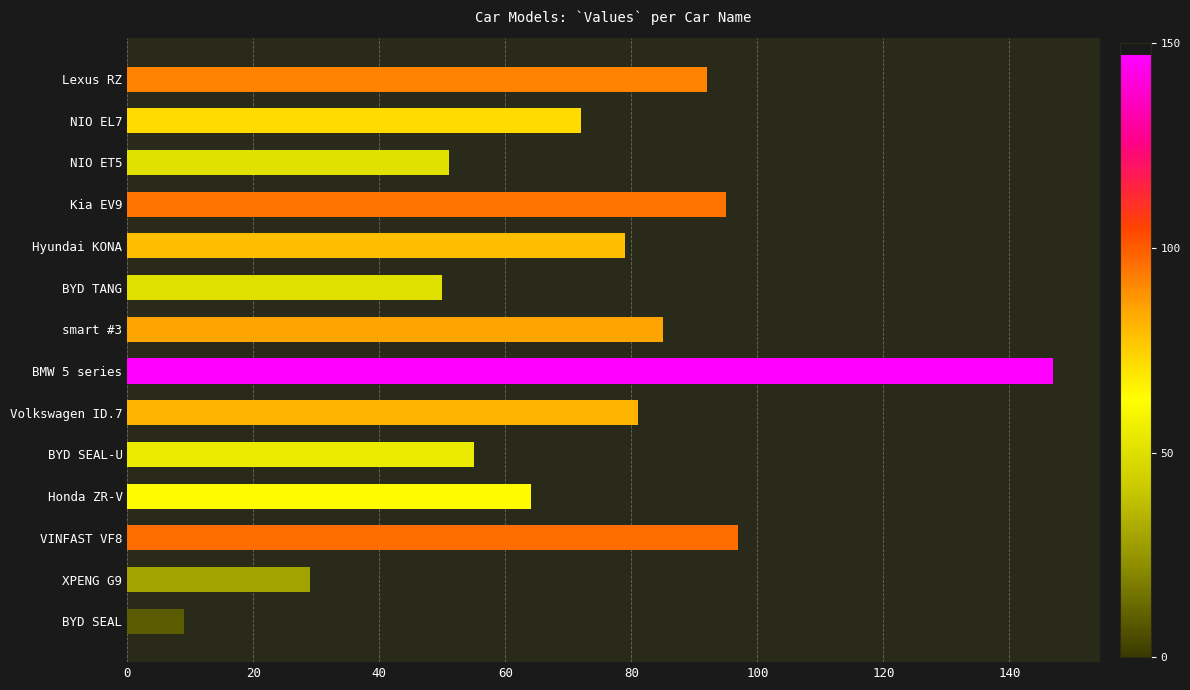

Is it true that the value at Lexus RZ is 92?

True